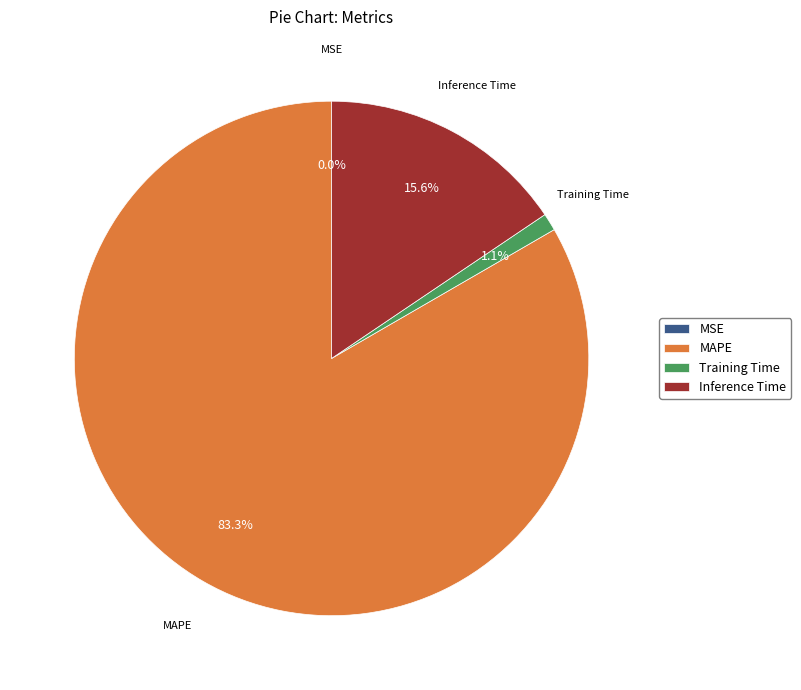

The Training Time slice represents 15% of the pie. True or false?

False